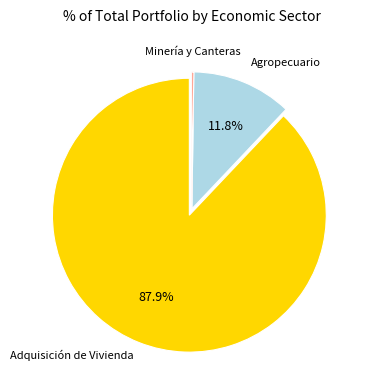

Is there a majority slice in this chart?

Yes